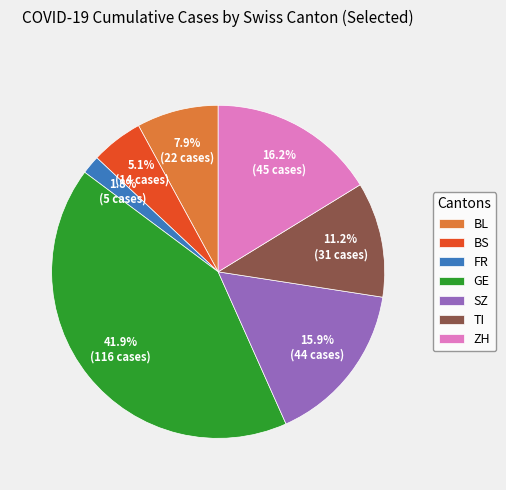

How many segments does this pie chart have?

7